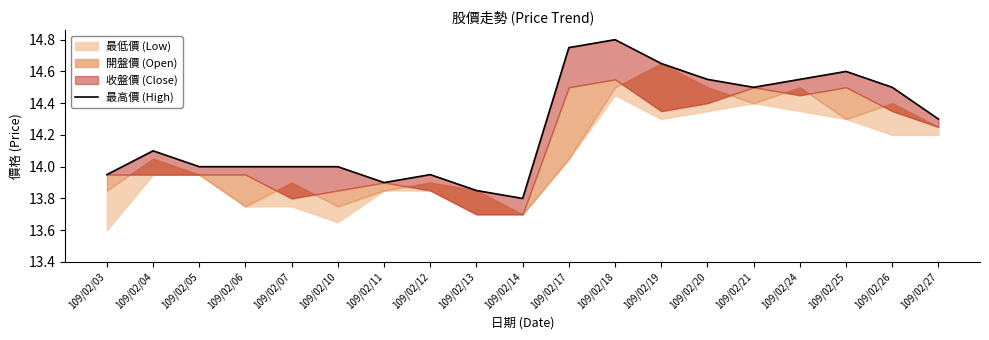

Approximately how many times larger is the value at 109/02/07 compared to 109/02/21?

1.0